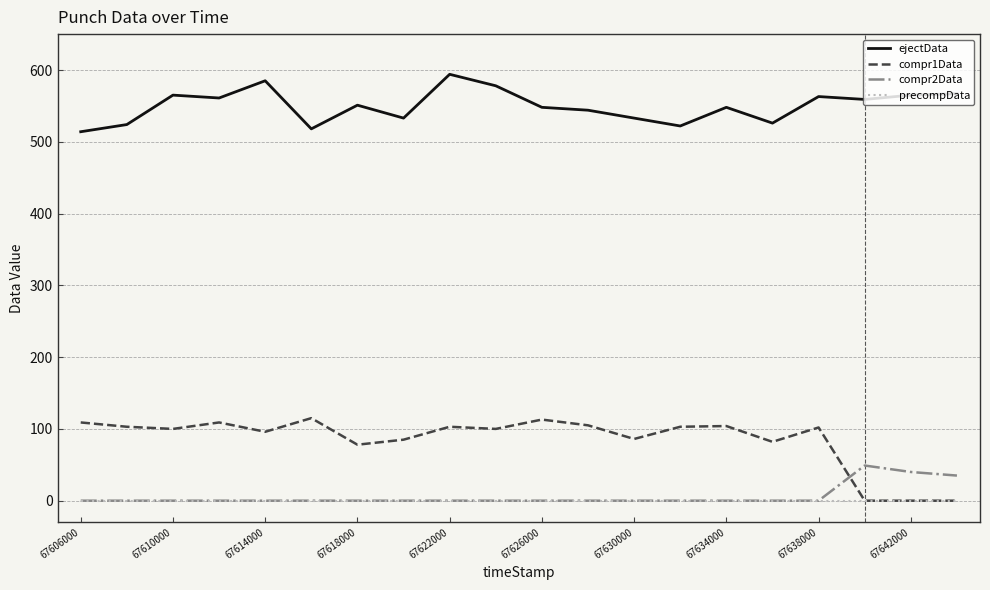

True or false: precompData and ejectData intersect in this chart.

False